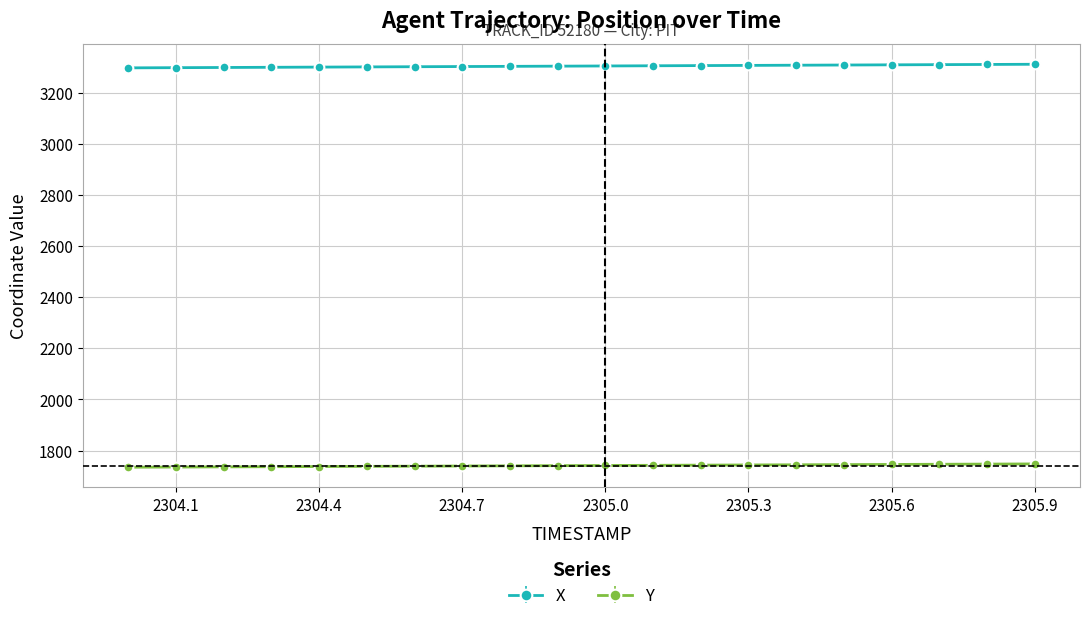

True or false: X and Y intersect in this chart.

False